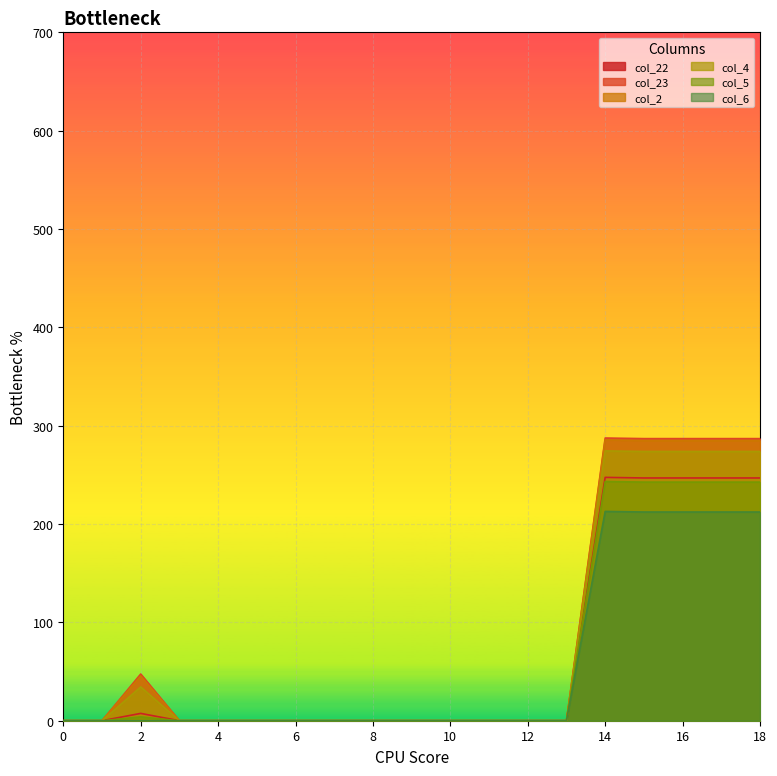

What is the difference between the maximum and minimum values in the col_23 series?

287.5